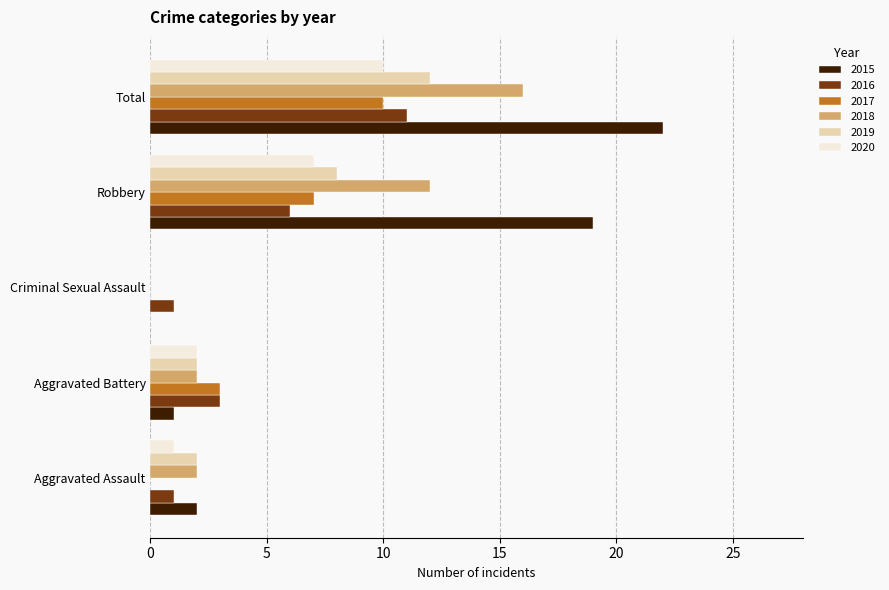

What is the sum of the 2017 values at Aggravated Battery and Total?

13